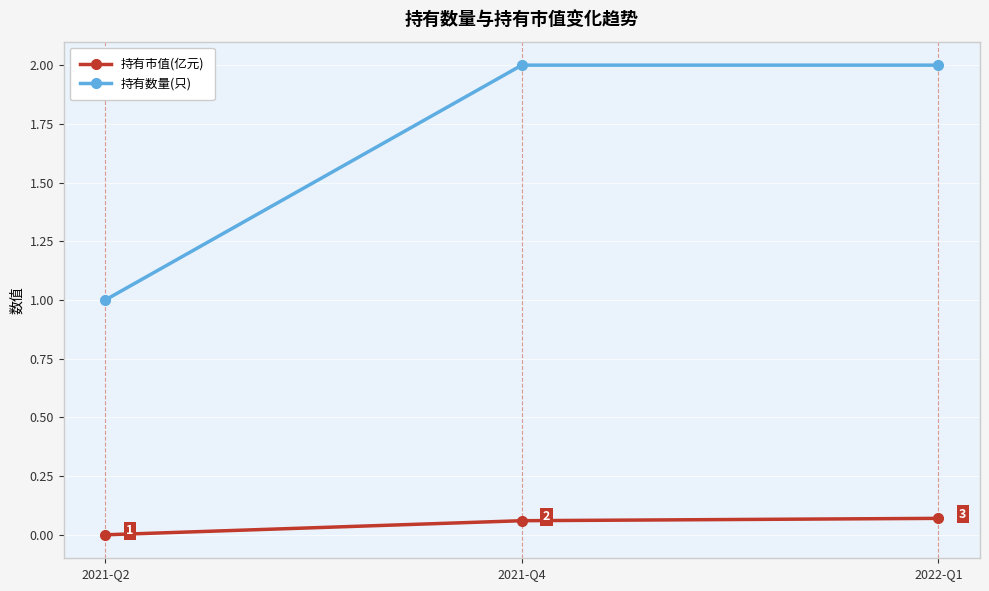

Is the value of 持有市值(亿元) at 2021-Q4 greater than the value of 持有数量(只) at 2022-Q1?

No